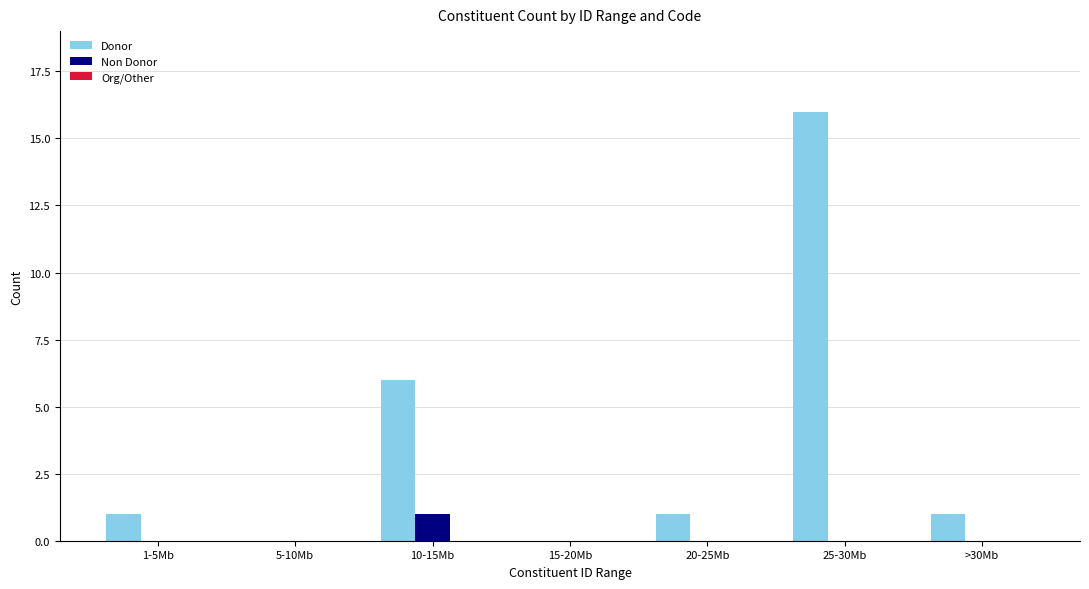

At which category is the sum across all series the highest?

25-30Mb